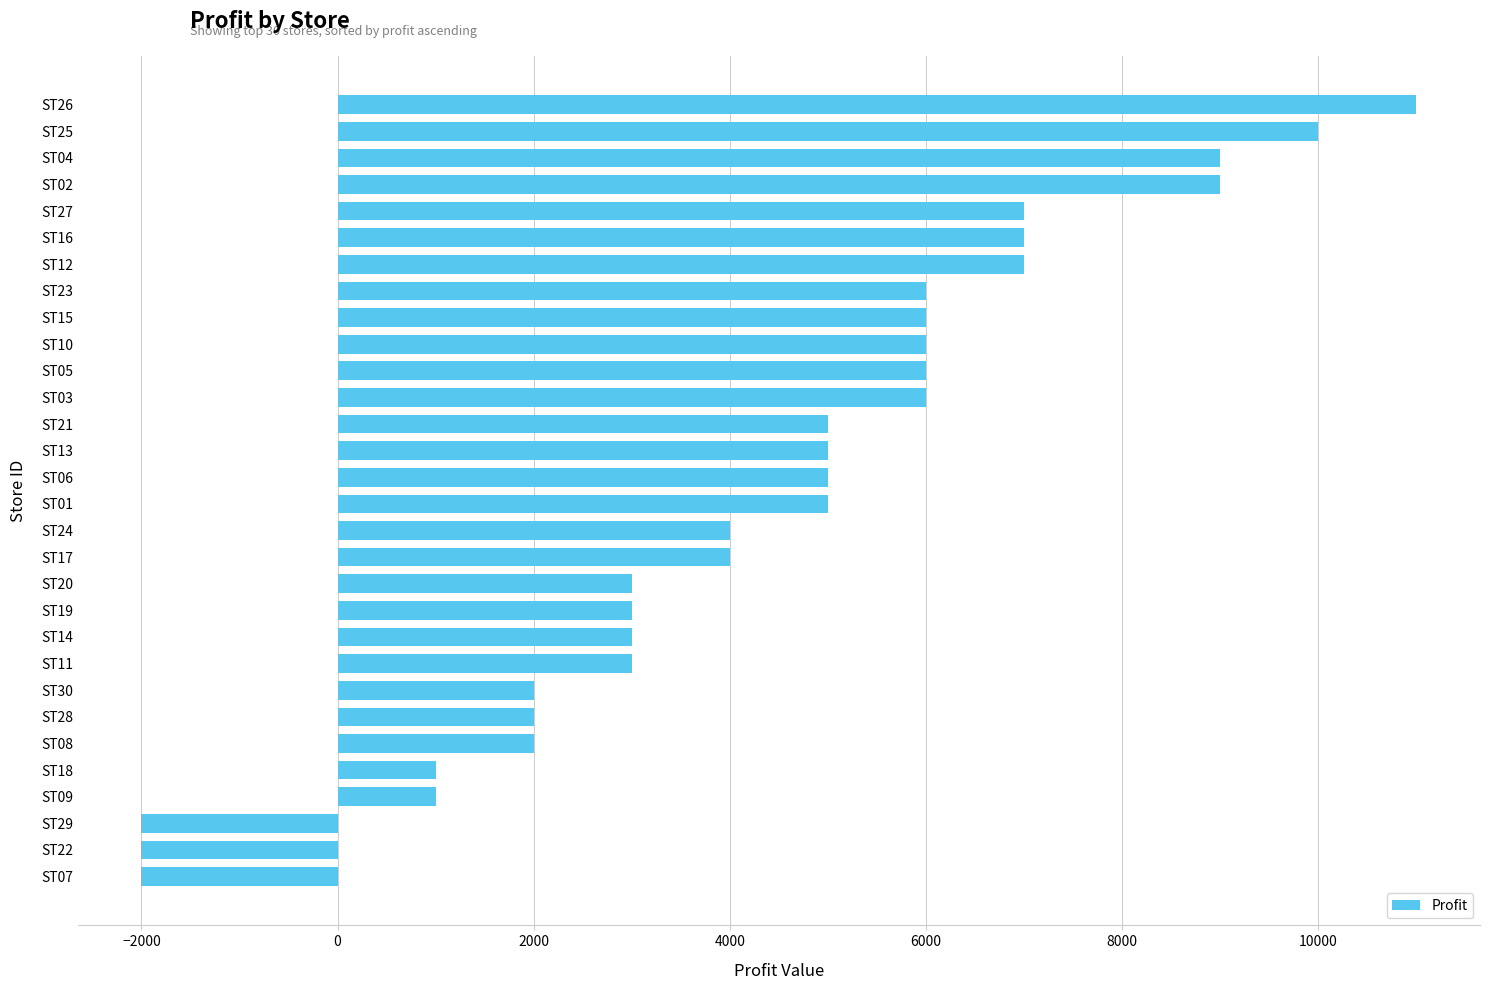

What is the difference between the values at ST18 and ST30?

1000